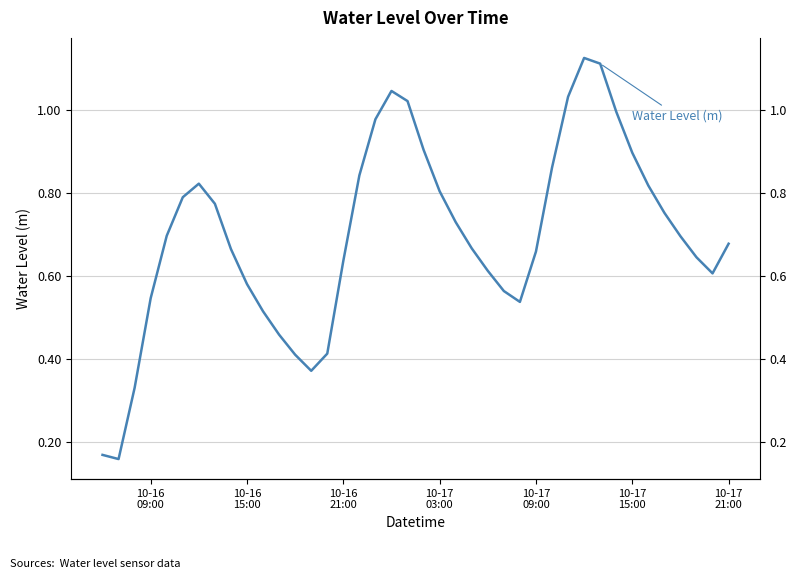

How many distinct data groups are displayed?

1